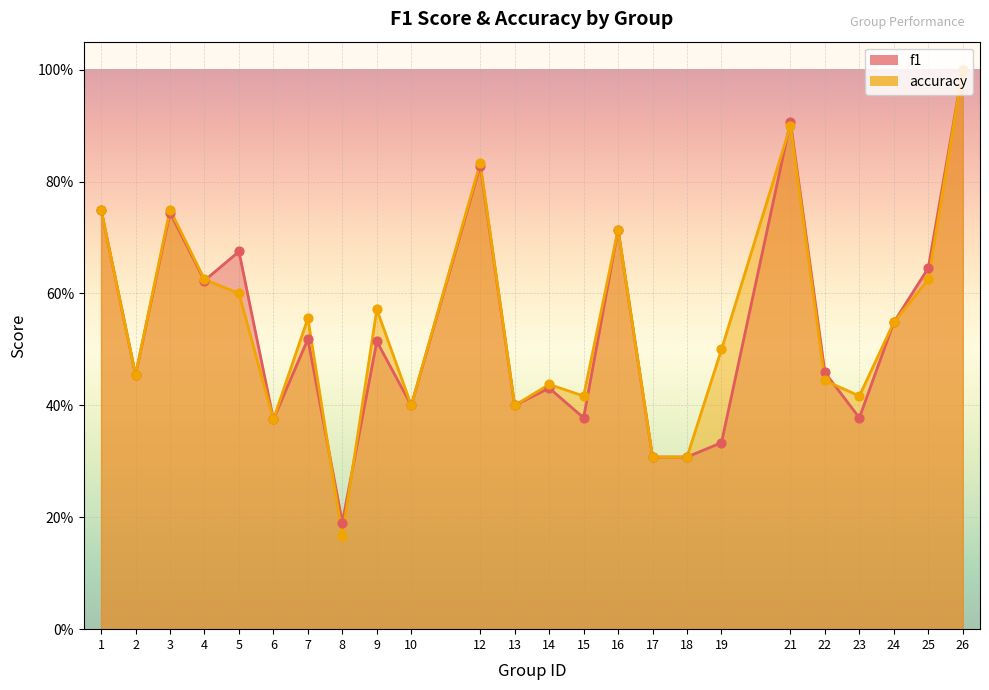

What are all the series names shown in the legend?

f1, accuracy